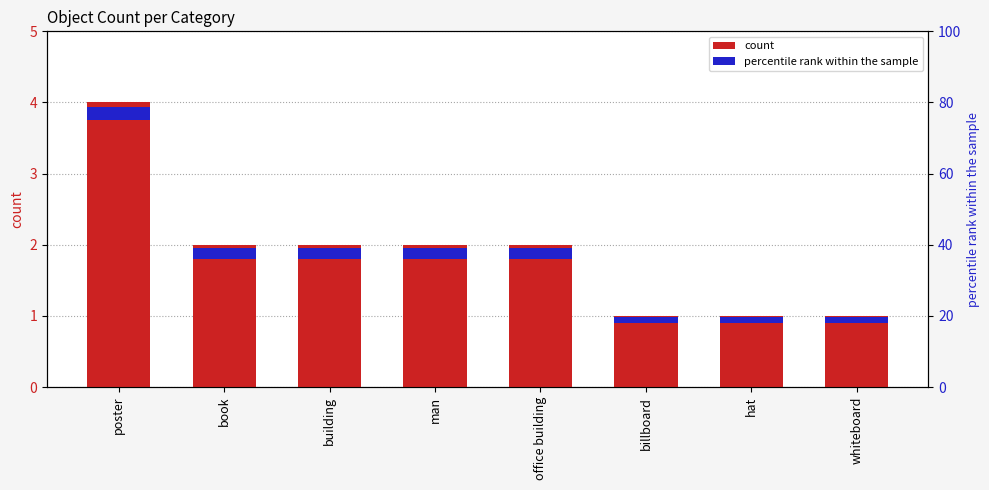

What is the value of the 2nd bar from the left?

2